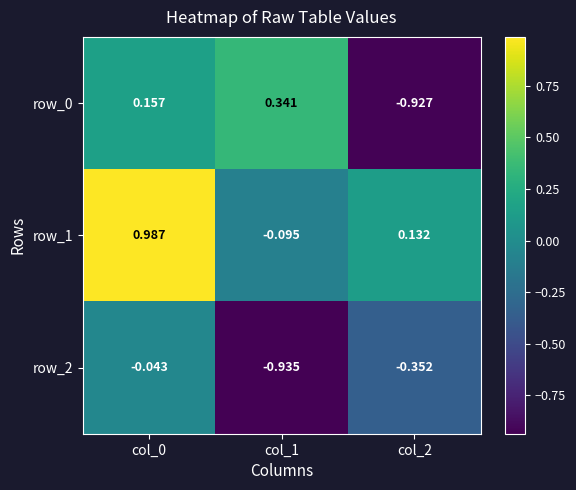

True or false: row_2 has a value of -1.2 at col_1.

False